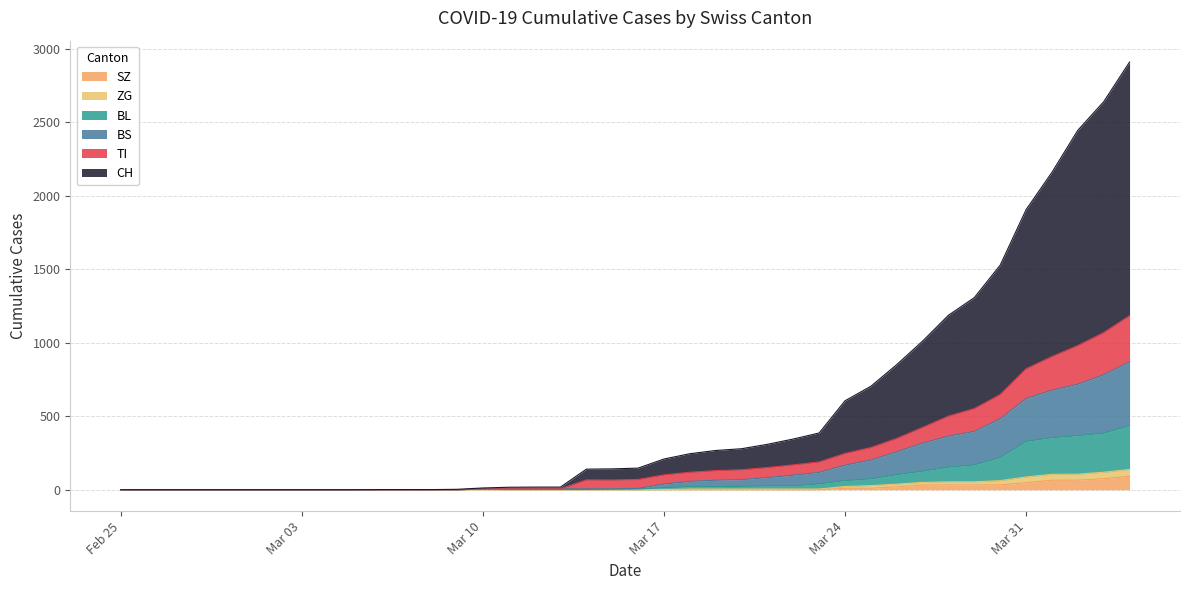

Is it true that TI equals 1634 at 2020-04-04?

False